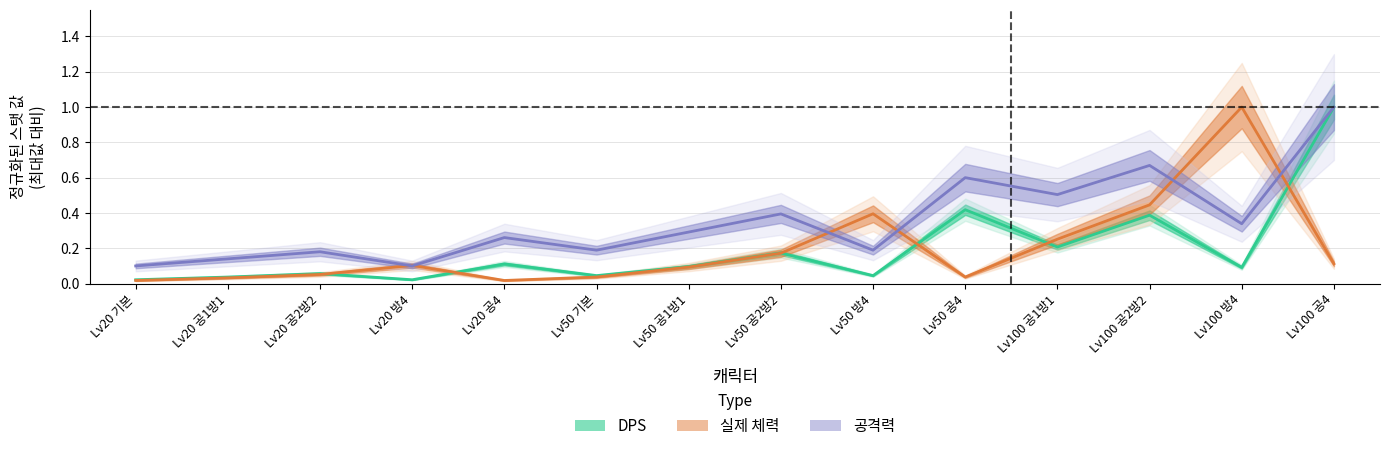

Which series changed the most between Lv50 기본 and Lv50 공4?

공격력